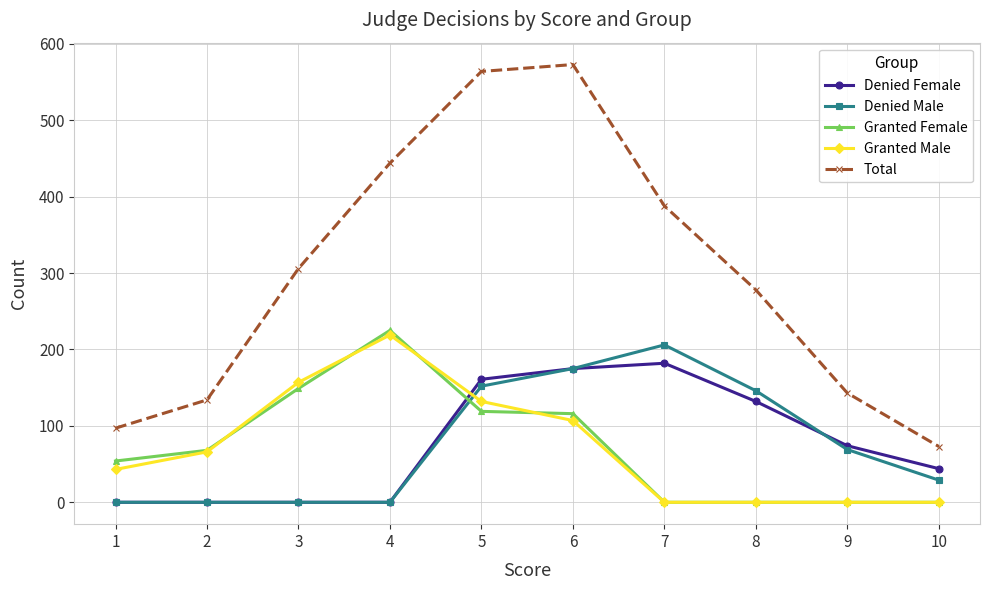

What is the total value across all series at 6?

1146